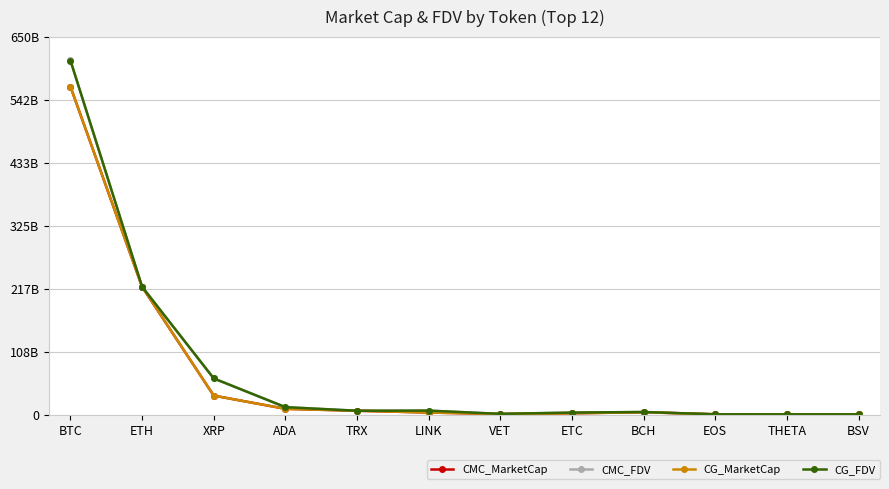

What are all the series names shown in the legend?

CMC_MarketCap, CMC_FDV, CG_MarketCap, CG_FDV